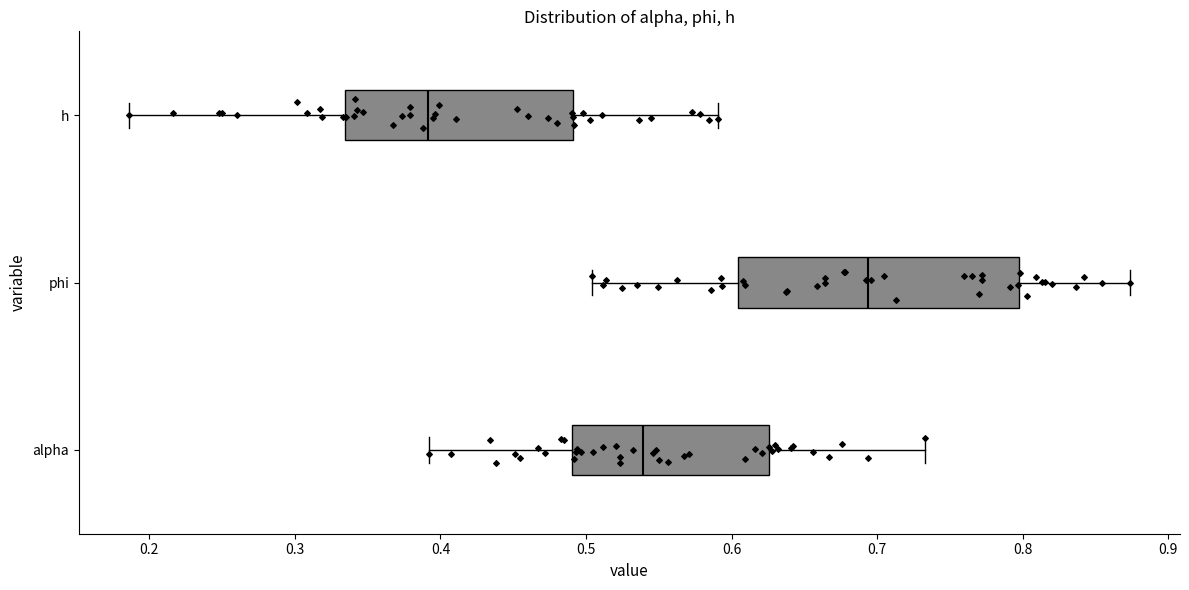

Which box is the widest, from its left edge to its right edge?

phi